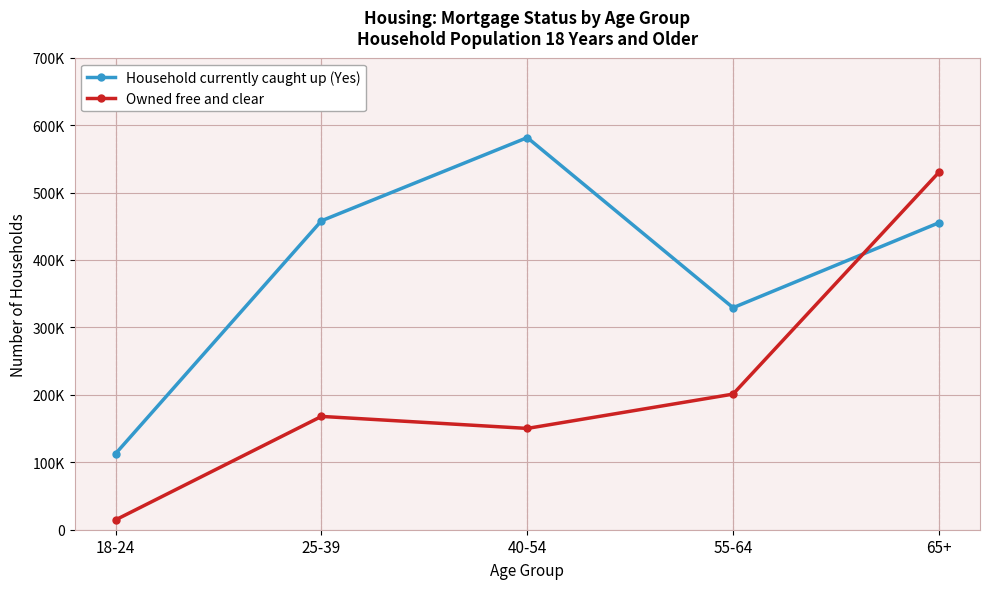

At which label does Household currently caught up (Yes) first exceed 455180?

25-39